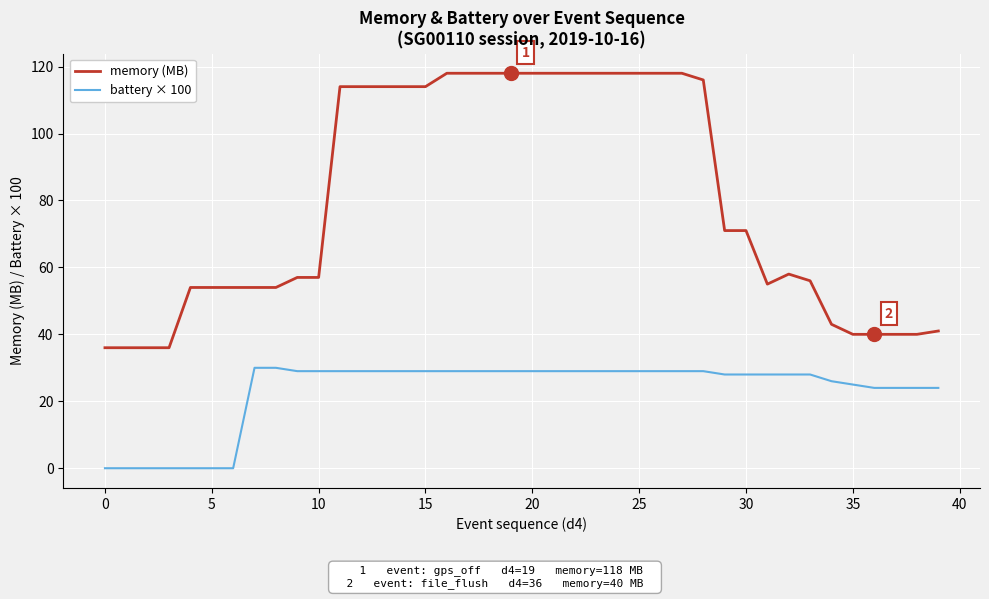

What is the difference between the second highest and minimum values in the memory (MB) series?

82.0